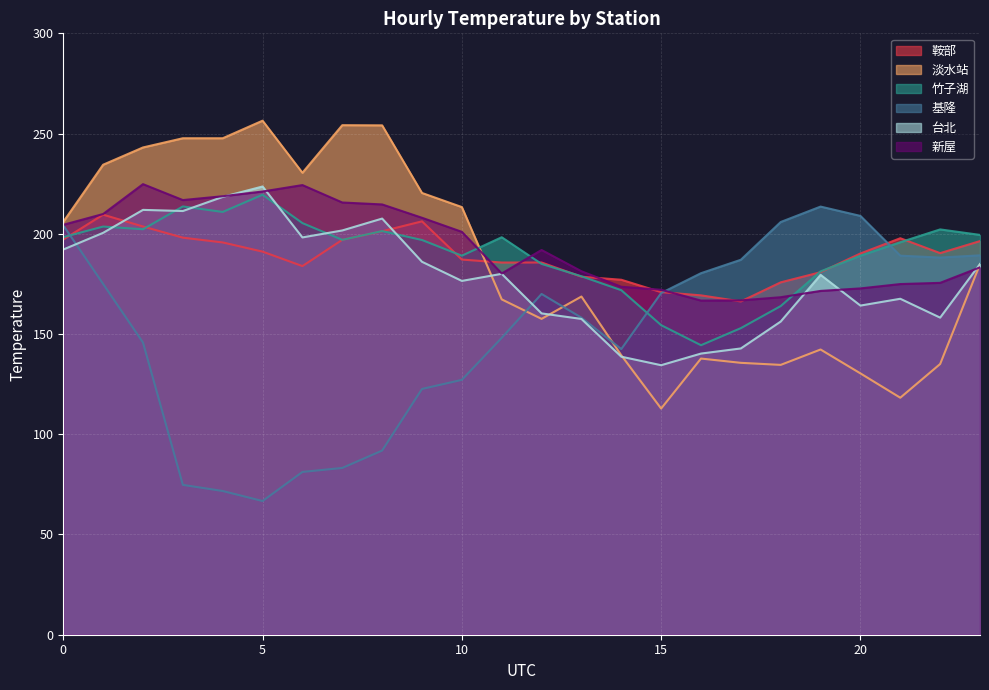

What are all the series names shown in the legend?

鞍部, 淡水站, 竹子湖, 基隆, 台北, 新屋